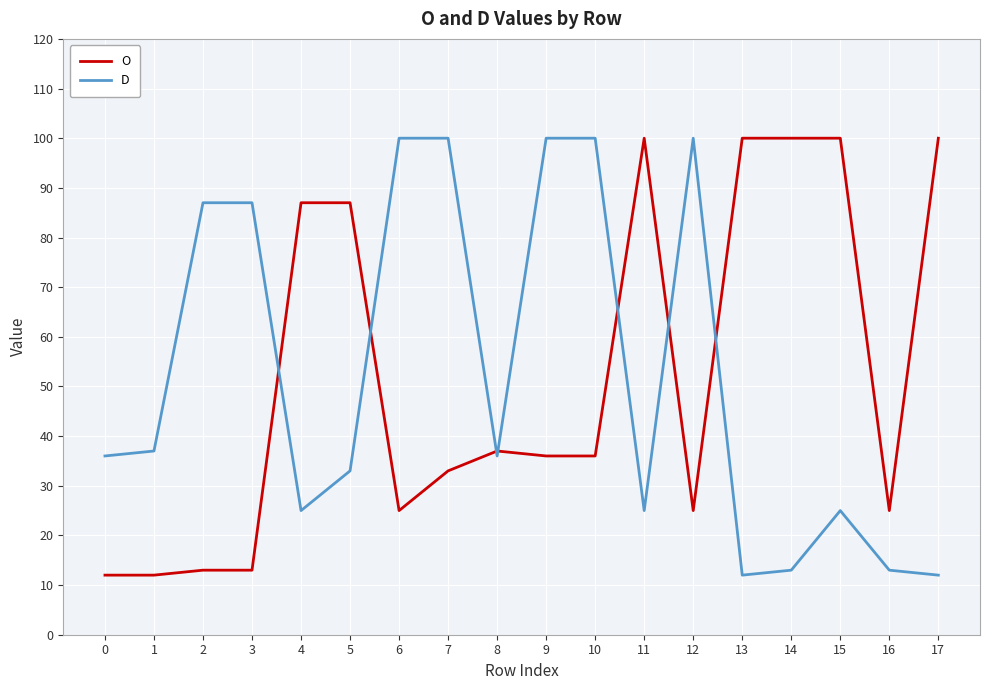

At 14, list the series in order from largest to smallest.

O, D